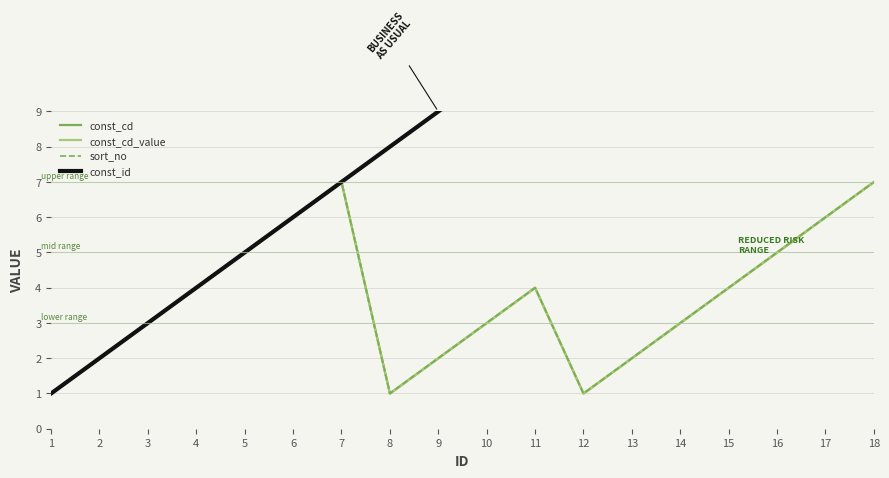

True or false: const_cd and const_cd_value intersect in this chart.

False